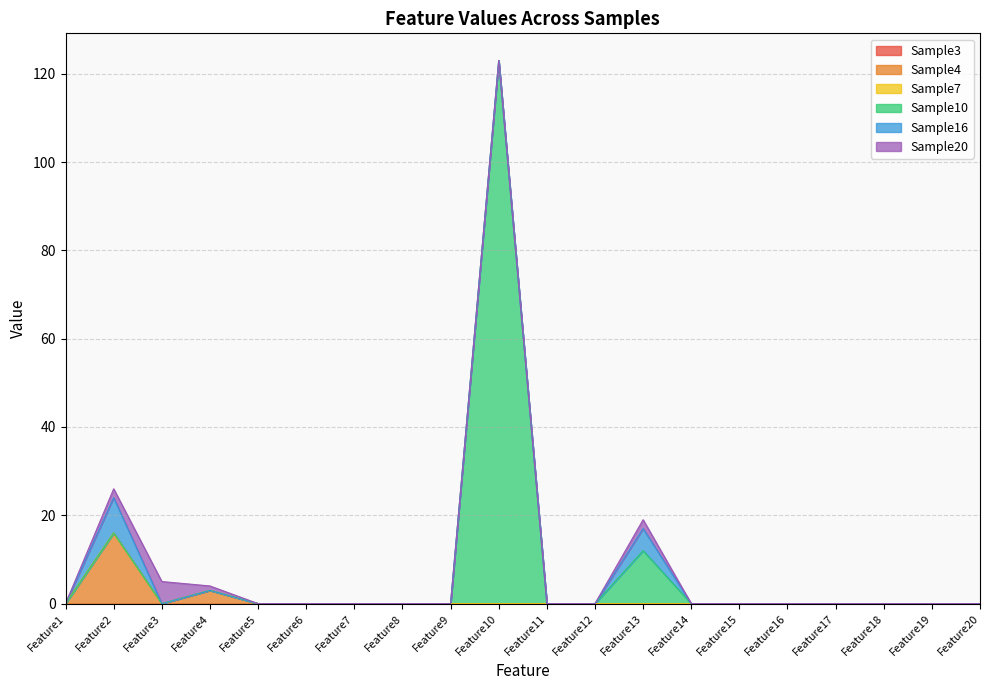

True or false: Sample7 and Sample10 cross at least once.

False